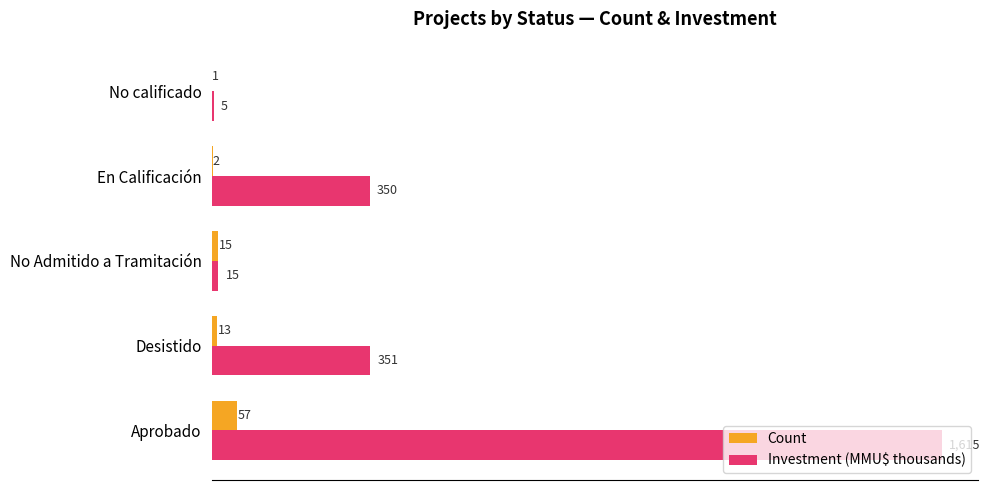

Which series changed the most between En Calificación and No calificado?

Investment (MMU$ thousands)